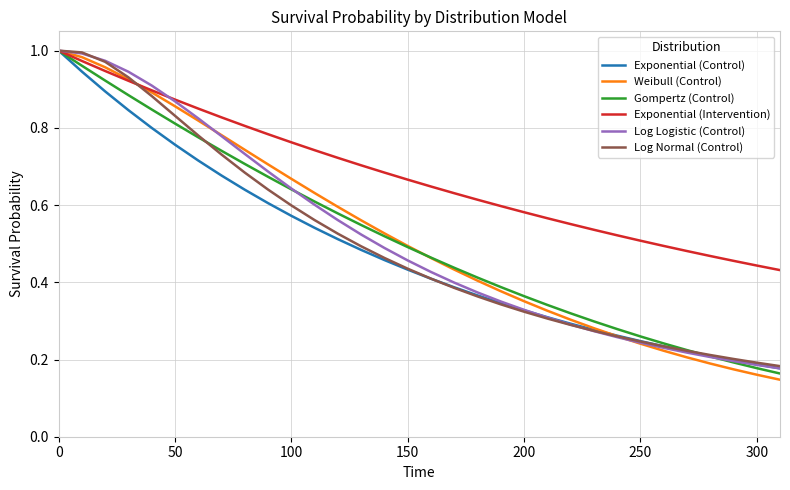

Which series has the largest total across all categories?

Exponential (Intervention)